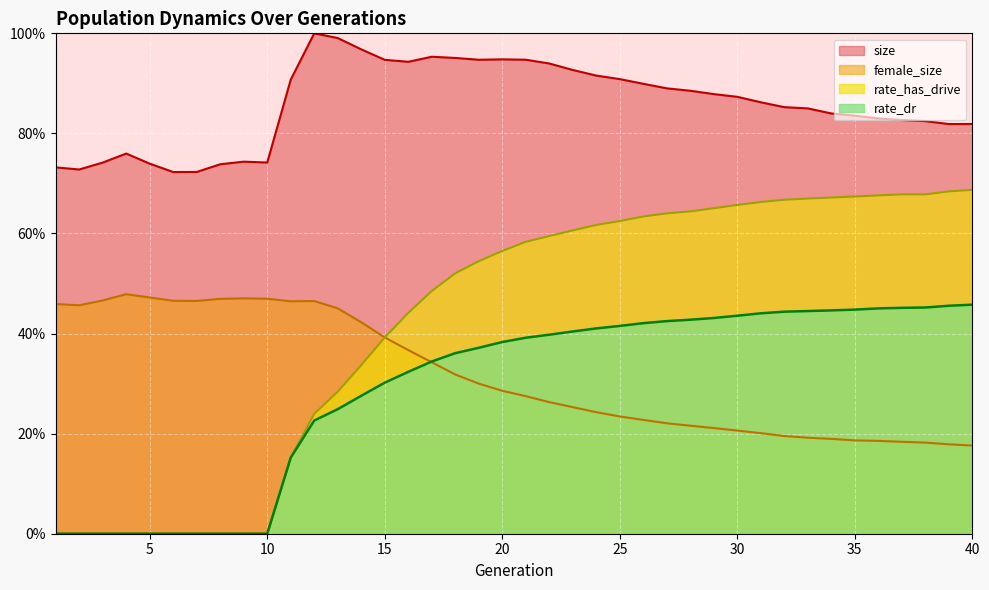

The value of rate_dr at 13 is 0.1. True or false?

False